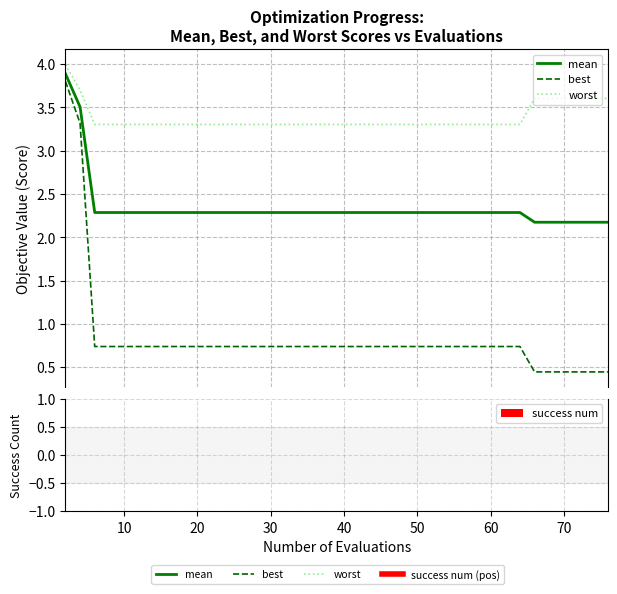

True or false: worst and mean cross at least once.

False